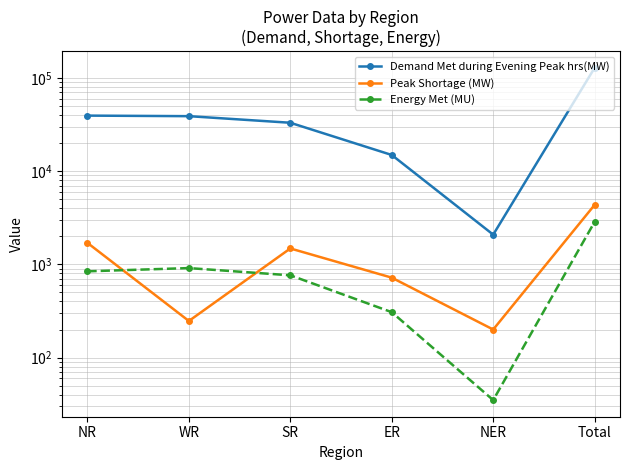

What position from the right is Total?

1